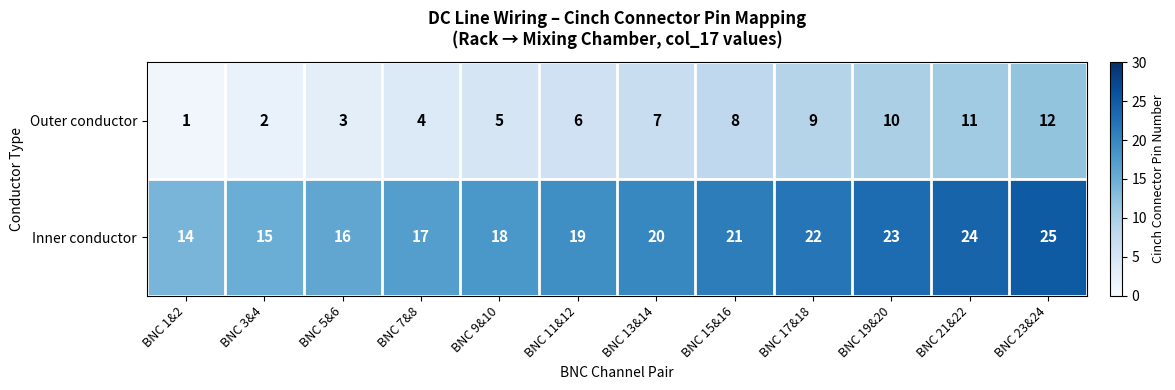

What is the difference between the highest and lowest values at BNC 5&6?

13